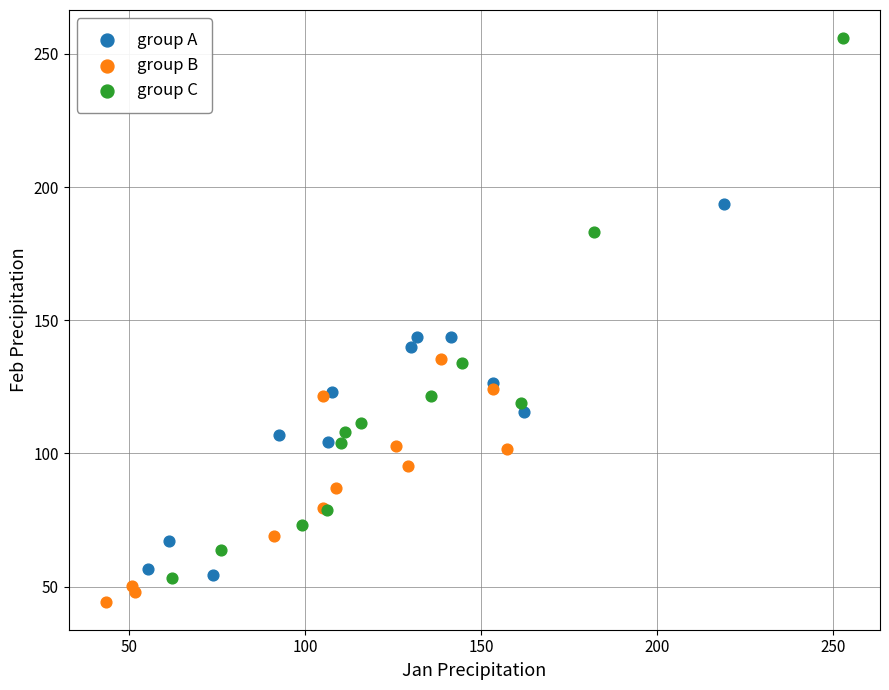

Which series has the widest spread of Y values?

group C